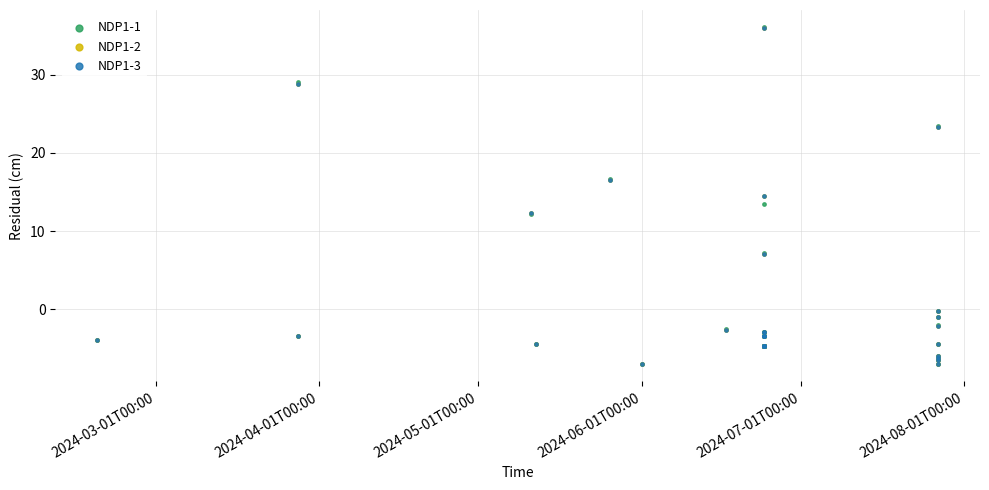

What are all the series names shown in the legend?

NDP1-1, NDP1-2, NDP1-3